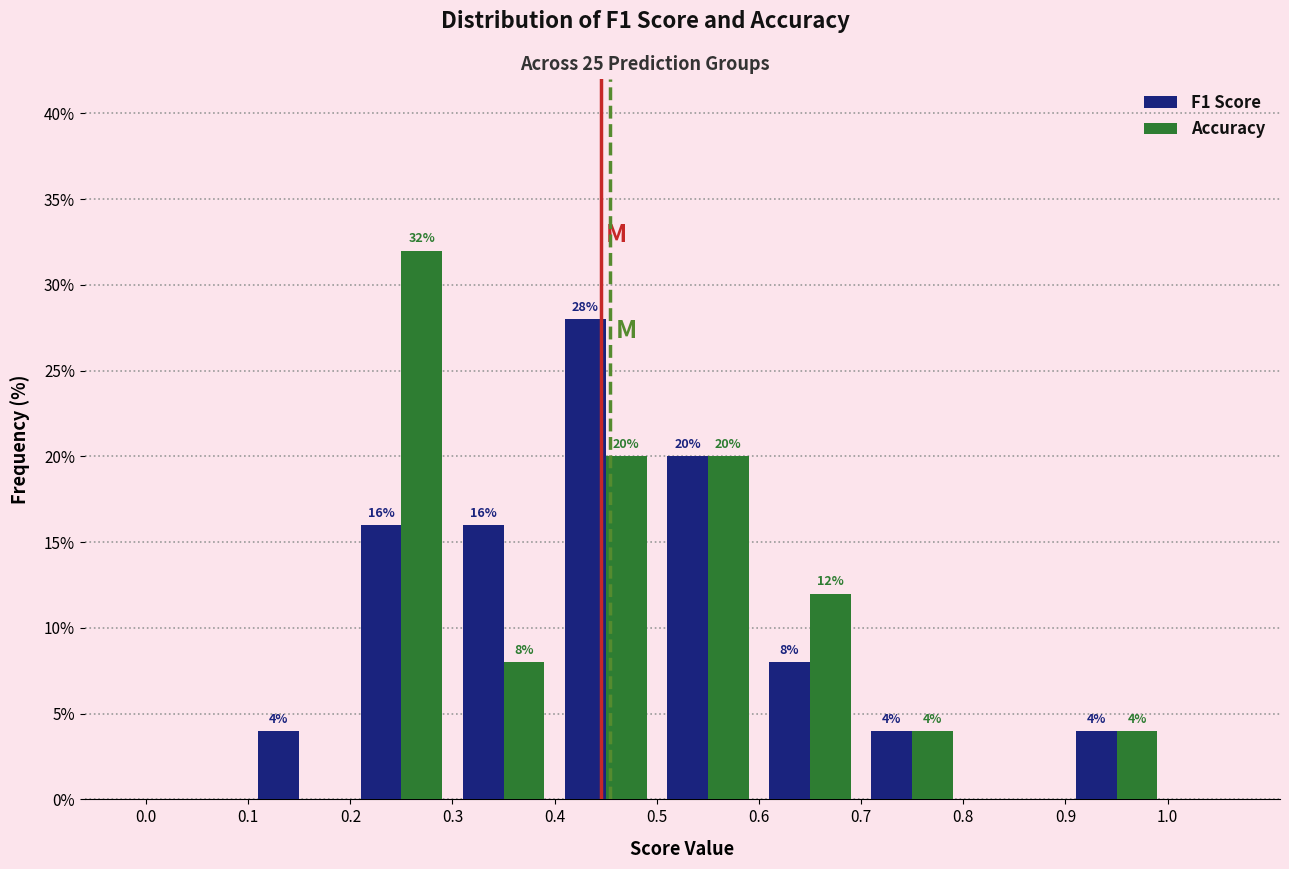

In the F1 Score series, which range on the x-axis has the tallest bar?

0.4 to 0.5